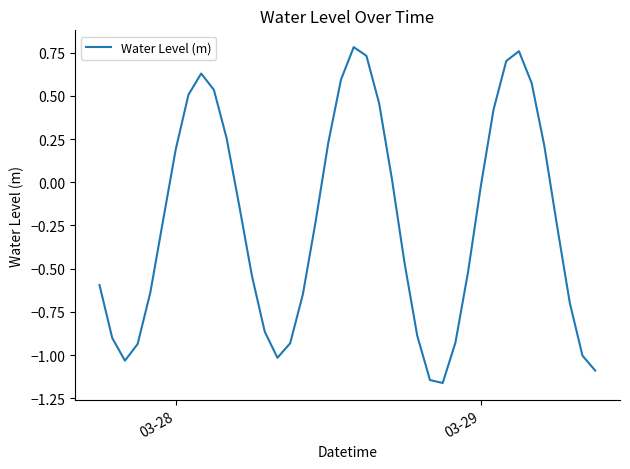

Reading right to left, what are all the values shown in this chart?

-1.1	-1.0	-0.7	-0.3	0.2	0.6	0.8	0.7	0.4	-0.0	-0.5	-0.9	-1.2	-1.1	-0.9	-0.5	0.0	0.5	0.7	0.8	0.6	0.2	-0.2	-0.6	-0.9	-1.0	-0.9	-0.5	-0.1	0.3	0.5	0.6	0.5	0.2	-0.2	-0.6	-0.9	-1.0	-0.9	-0.6